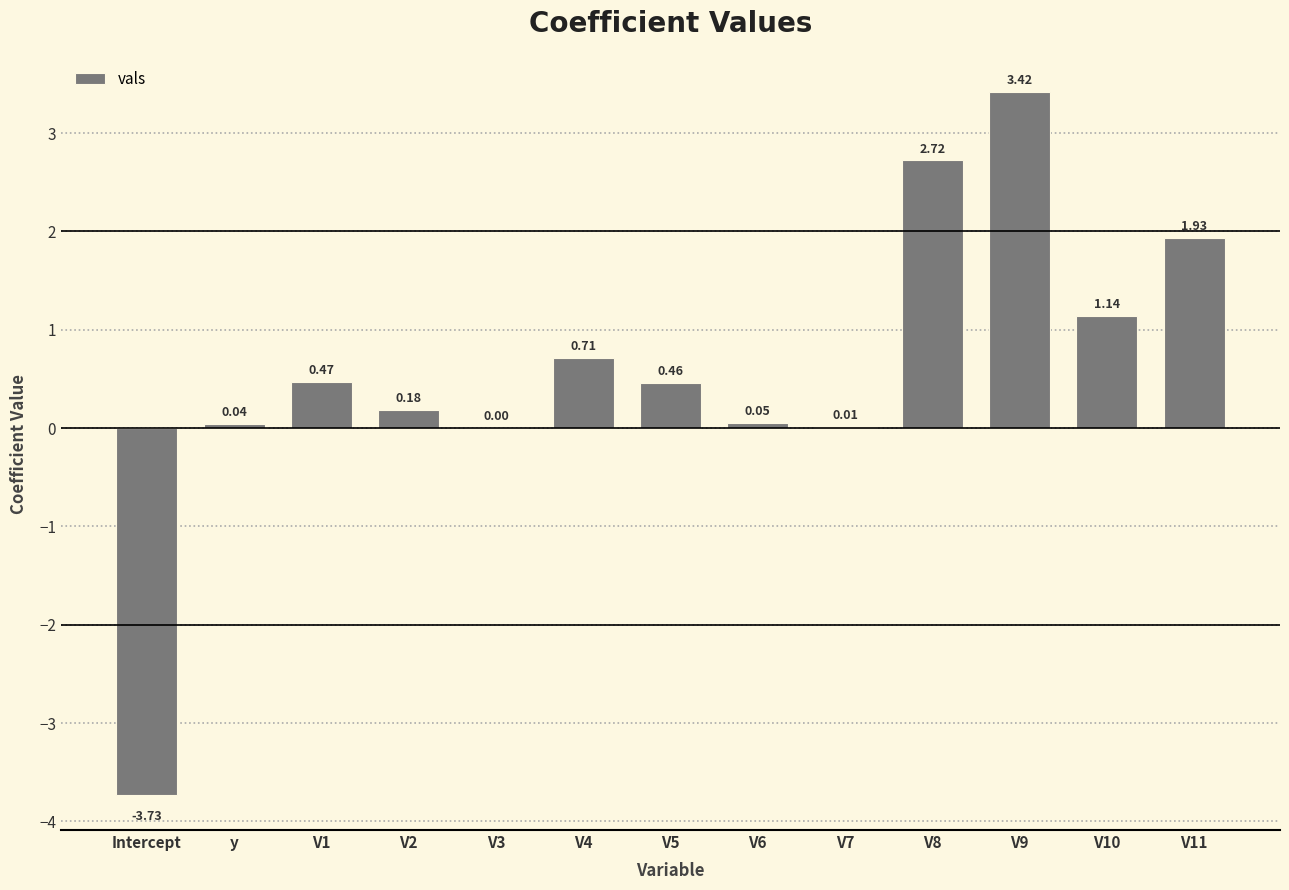

At which label is the value closest to 0?

V3